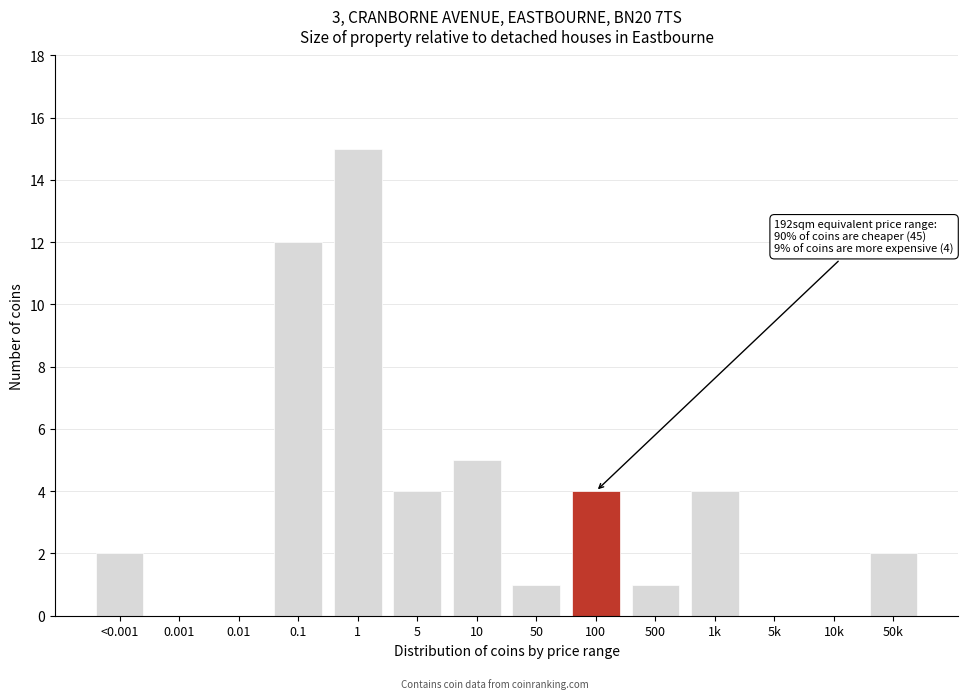

Reading left to right, transcribe all the data shown in this chart.

<0.001=2	0.001=0	0.01=0	0.1=12	1=15	5=4	10=5	50=1	100=4	500=1	1k=4	5k=0	10k=0	50k=2